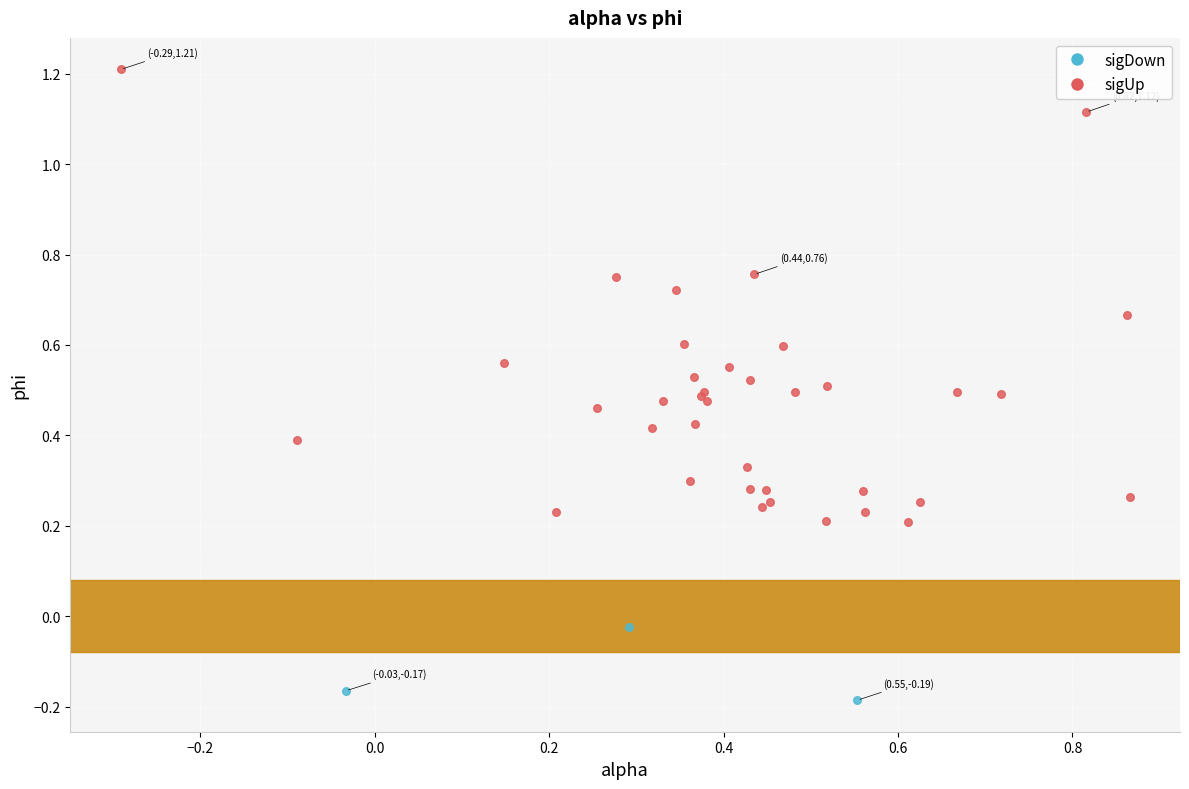

What are all the series names shown in the legend?

sigDown, sigUp